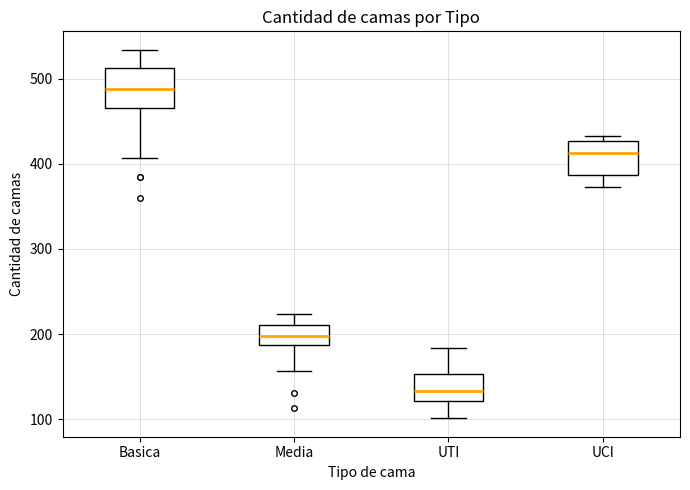

Reading left to right, read every box against the y-axis: the position of its median line, the range the box covers, and the ends of its whiskers. The values are not printed on the chart, so give them approximately, as read against the axis.

Basica: median 490, box 470 to 510, whiskers 410 to 530
Media: median 200, box 190 to 210, whiskers 160 to 220
UTI: median 130, box 120 to 150, whiskers 100 to 180
UCI: median 410, box 390 to 430, whiskers 370 to 430 (just above the box's upper edge)